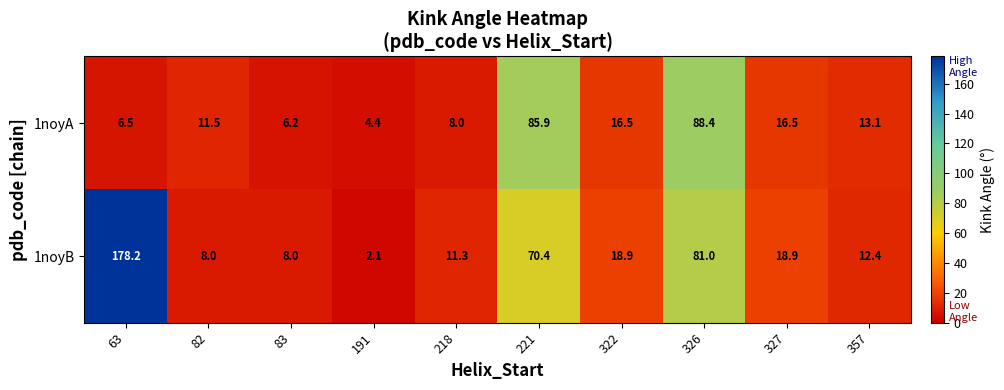

Is it true that 1noyA equals 16.5 at 327?

True